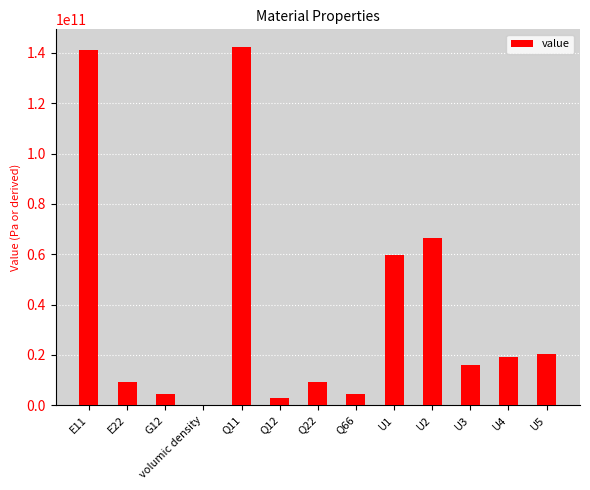

The value at E11 is 141342268922.6. True or false?

True